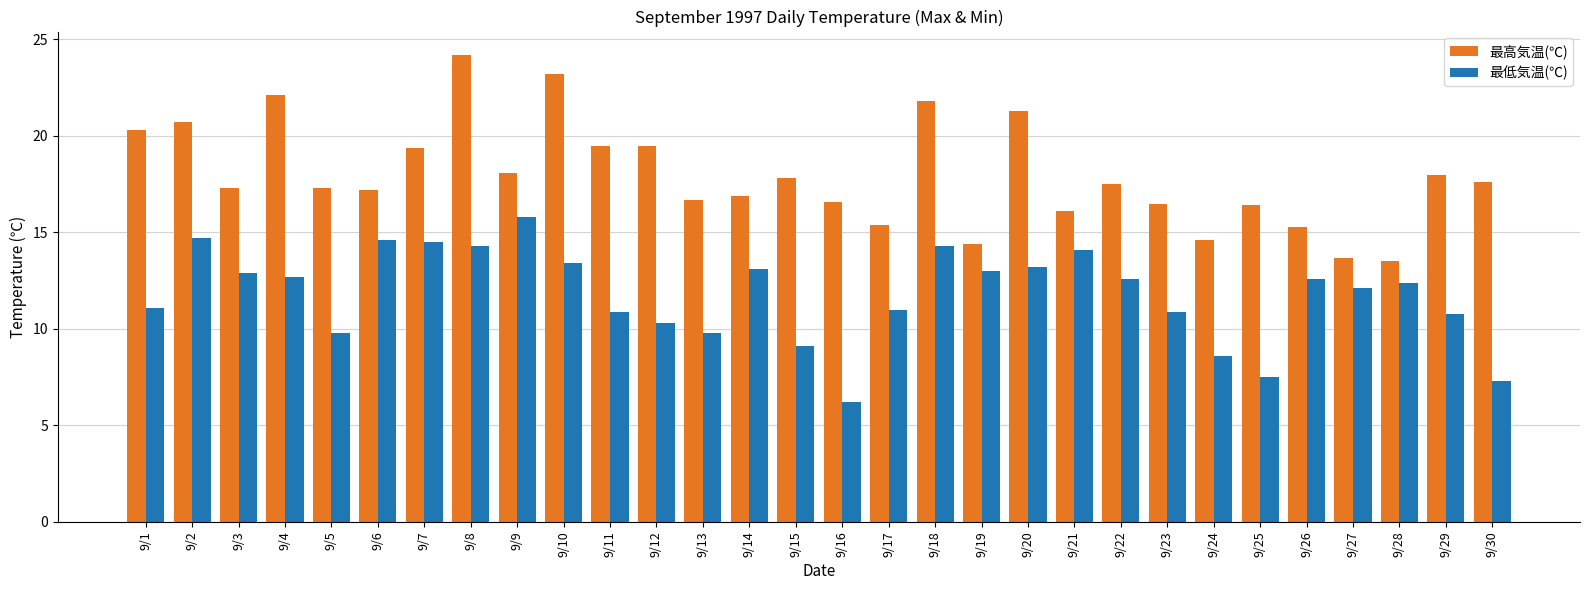

True or false: 最低気温(℃) has a value of 14.1 at 9/21.

True